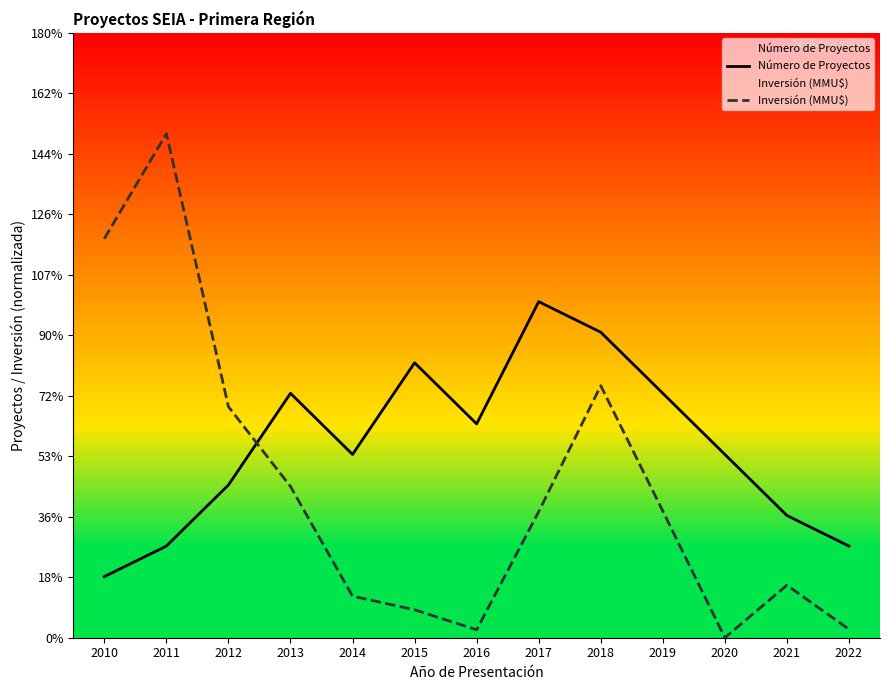

Is this an area chart (filled region under the line)?

No